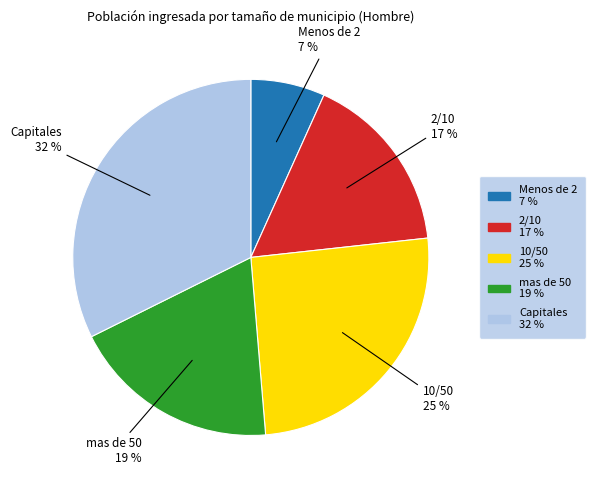

Do Menos de 2 and 10/50 together represent more than half of the pie?

No